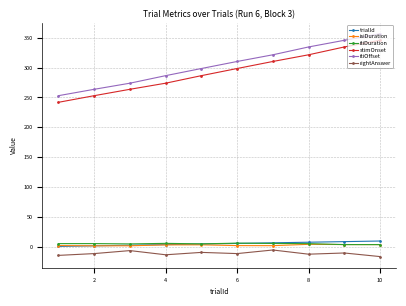

Count the number of categories in the chart.

10